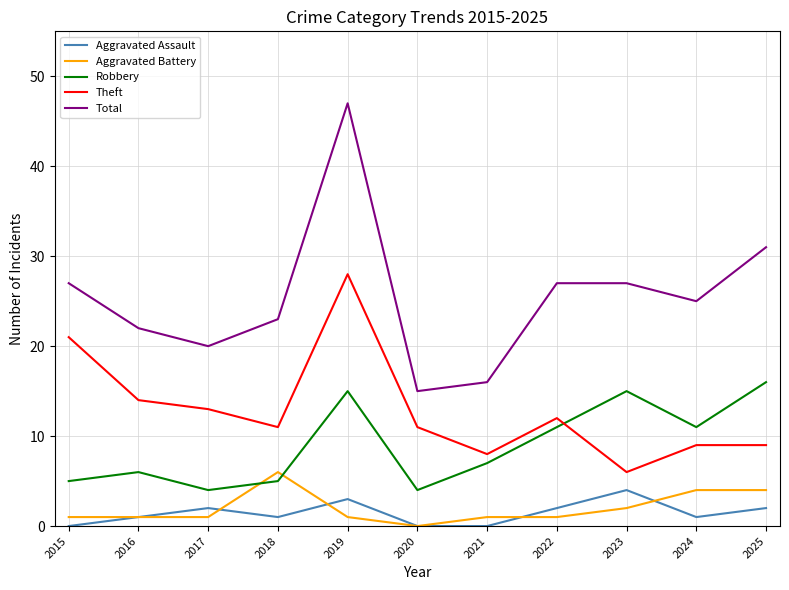

Reading left to right, list all the values displayed in this chart.

Aggravated Assault: 2015=0	2016=1	2017=2	2018=1	2019=3	2020=0	2021=0	2022=2	2023=4	2024=1	2025=2
Aggravated Battery: 2015=1	2016=1	2017=1	2018=6	2019=1	2020=0	2021=1	2022=1	2023=2	2024=4	2025=4
Robbery: 2015=5	2016=6	2017=4	2018=5	2019=15	2020=4	2021=7	2022=11	2023=15	2024=11	2025=16
Theft: 2015=21	2016=14	2017=13	2018=11	2019=28	2020=11	2021=8	2022=12	2023=6	2024=9	2025=9
Total: 2015=27	2016=22	2017=20	2018=23	2019=47	2020=15	2021=16	2022=27	2023=27	2024=25	2025=31